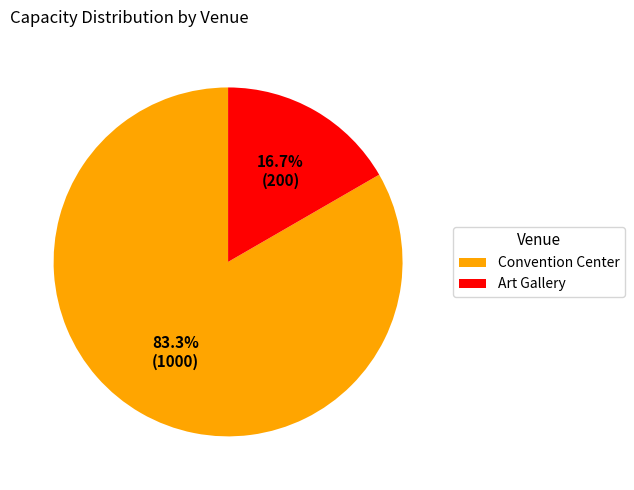

Between Art Gallery and Convention Center, which is larger?

Convention Center